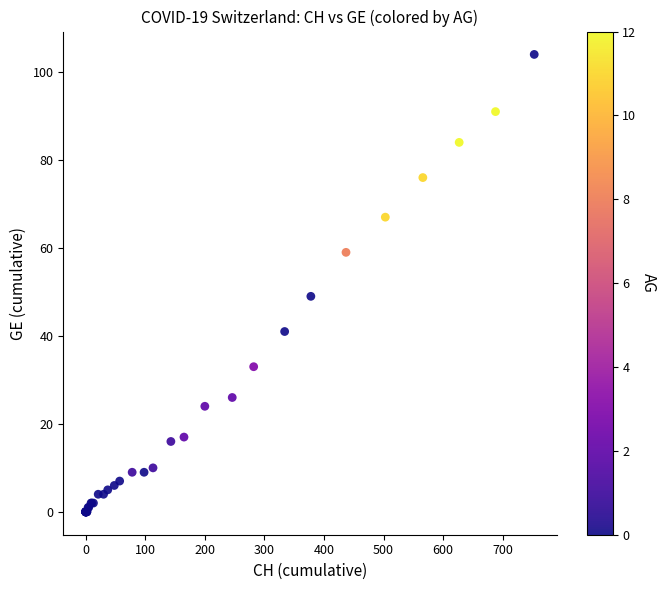

What Y value in the scatter plot is closest to 52?

49